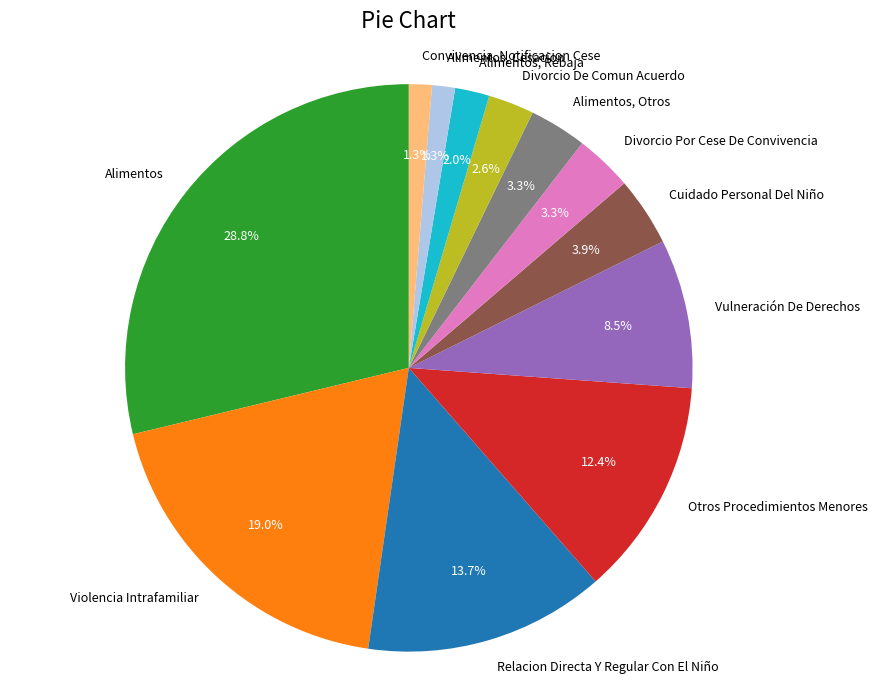

Which category has the biggest portion of the pie?

Alimentos